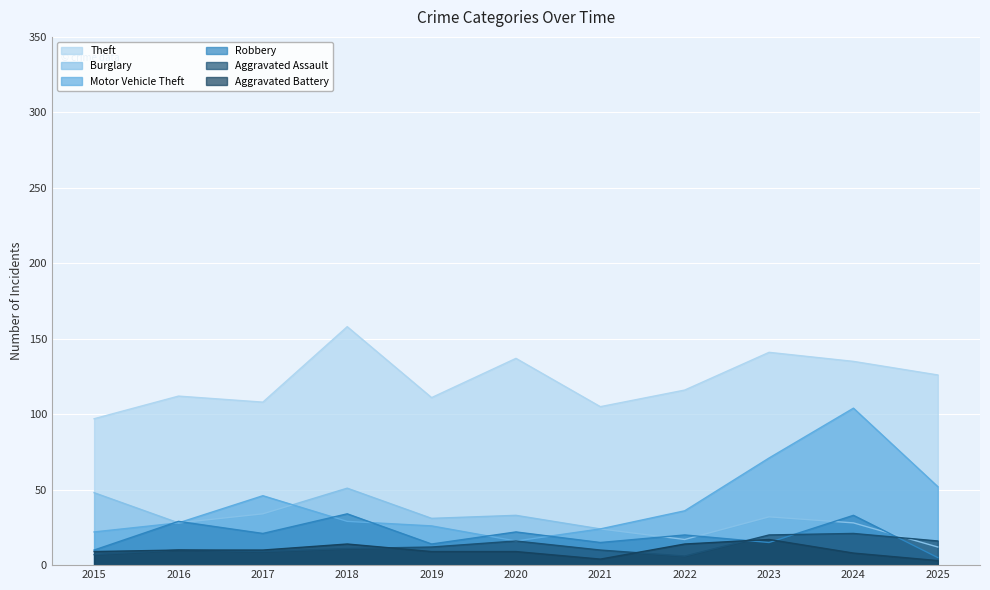

Reading right to left, what are all the values shown in this chart?

Theft: 126	135	141	116	105	137	111	158	108	112	97
Burglary: 12	28	32	17	24	33	31	51	34	28	48
Motor Vehicle Theft: 52	104	71	36	24	16	26	29	46	28	22
Robbery: 5	33	15	20	15	22	14	34	21	29	10
Aggravated Assault: 16	21	20	6	10	16	12	11	9	10	7
Aggravated Battery: 3	8	17	14	4	9	9	14	10	10	9